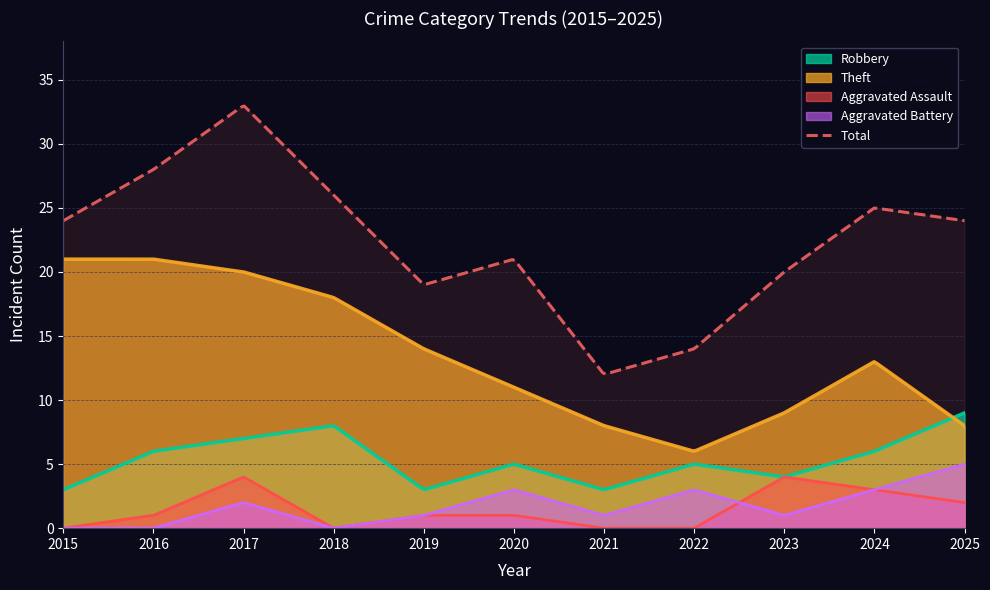

What is the value of the Aggravated Battery point at the 8th from the left?

3